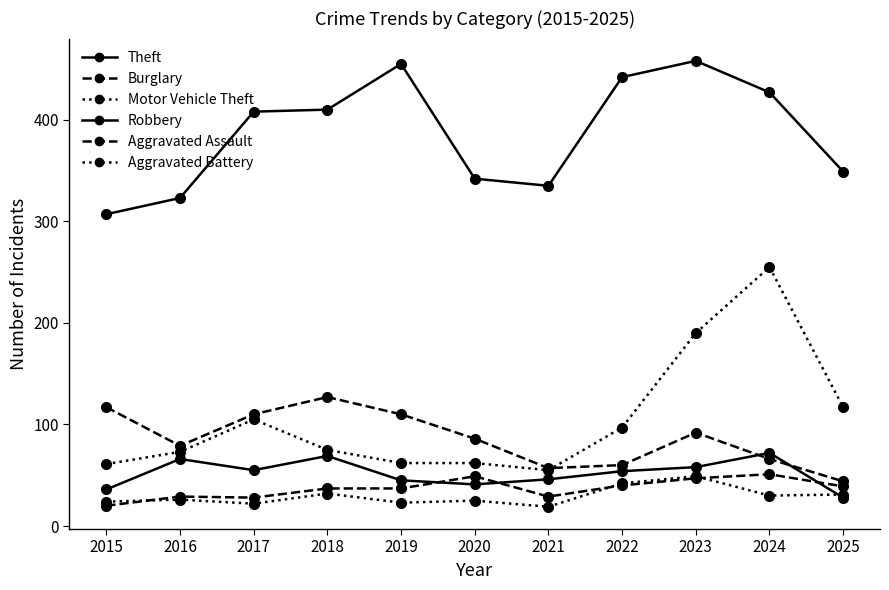

At which label is Aggravated Battery closest to 34?

2018